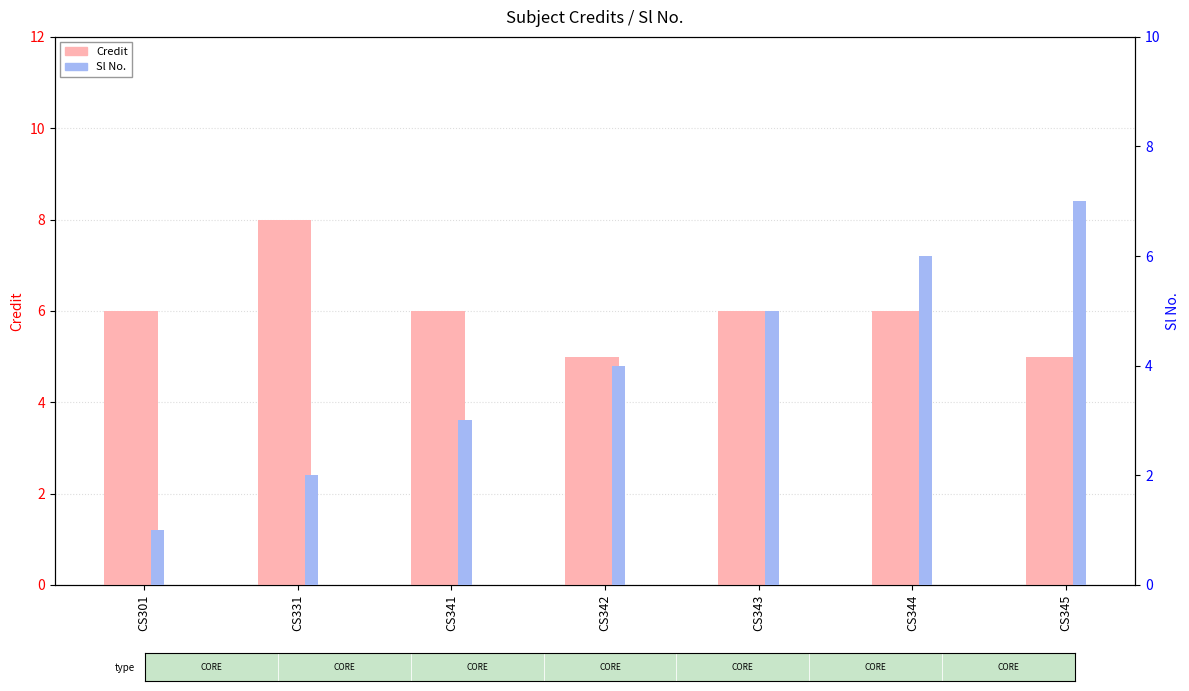

At how many categories does at least one series exceed 1?

7